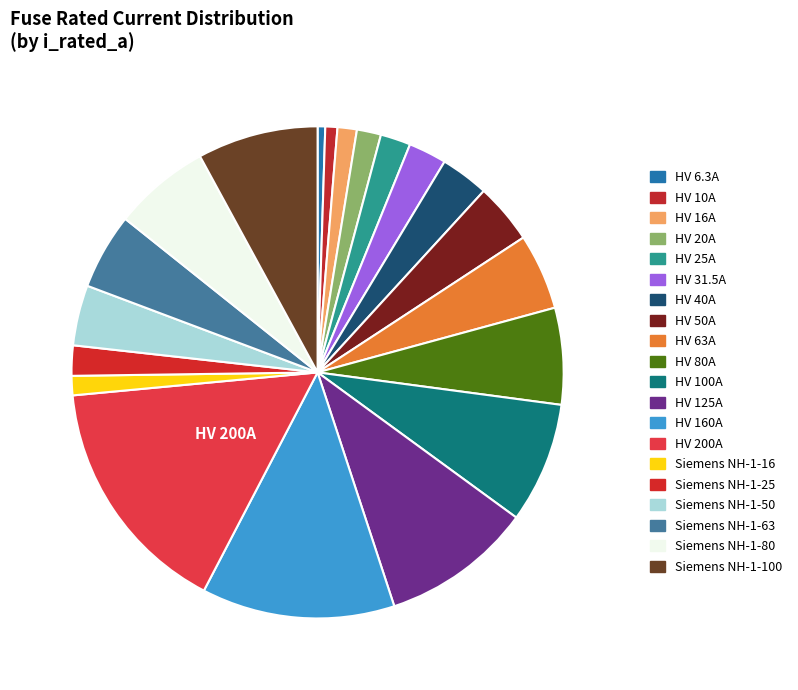

To the nearest percent, what is the difference between the HV 40A and HV 160A slice percentages?

10%